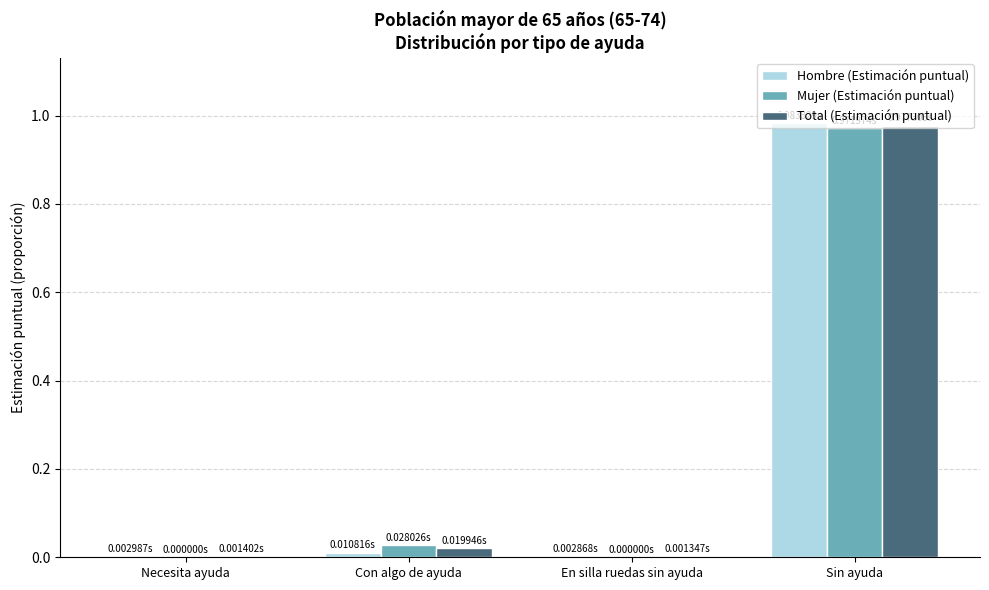

Are the bars grouped side by side (vs. stacked)?

Yes